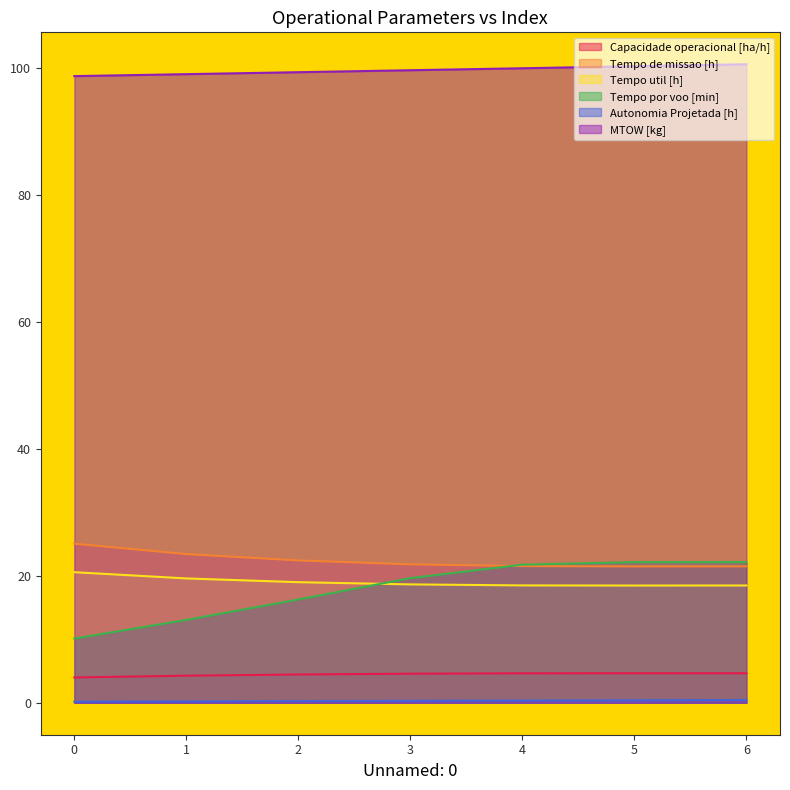

What is the value of the Tempo por voo [min] point at the 3rd from the left?

16.3